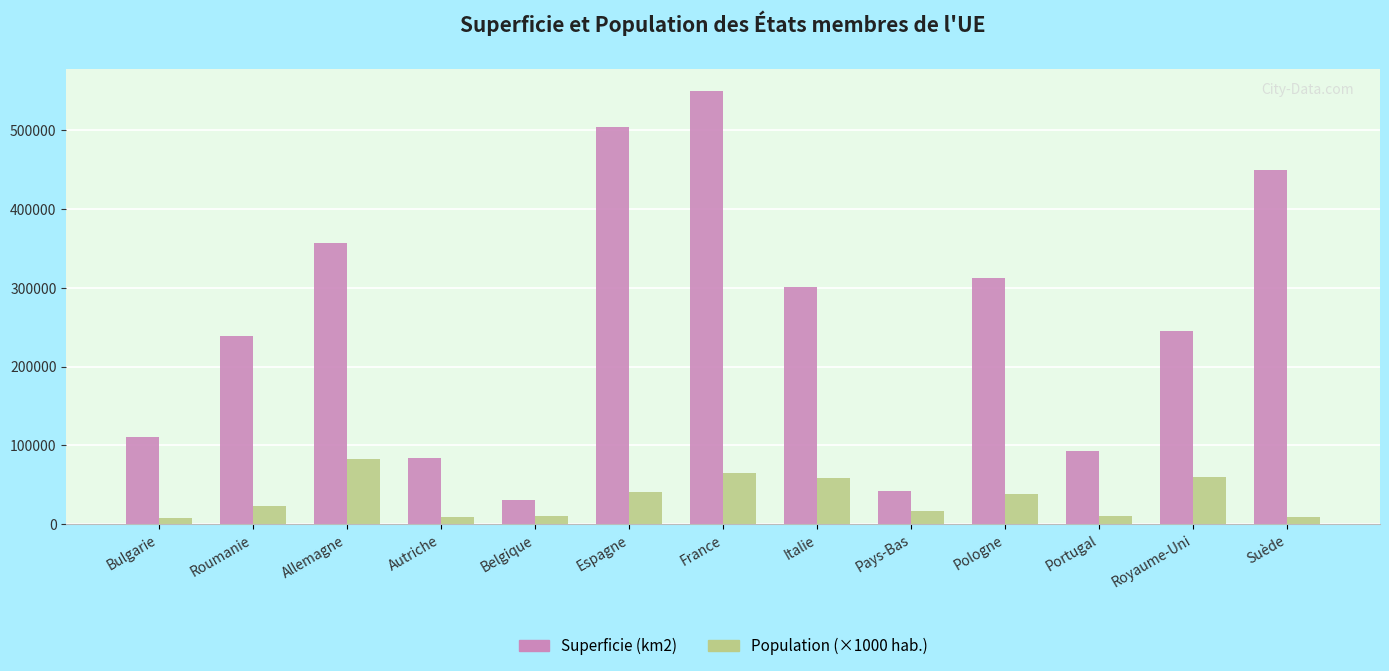

What is the average value of the Population (×1000 hab.) series?

32877